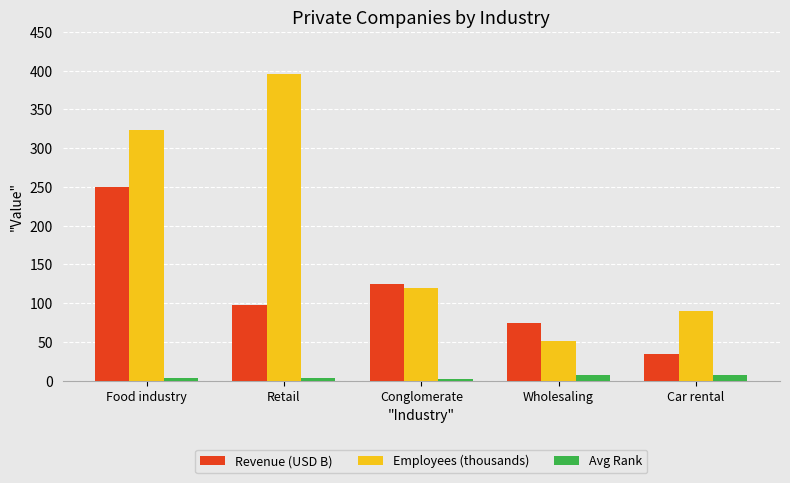

True or false: Employees (thousands) has a value of 120.0 at Conglomerate.

True